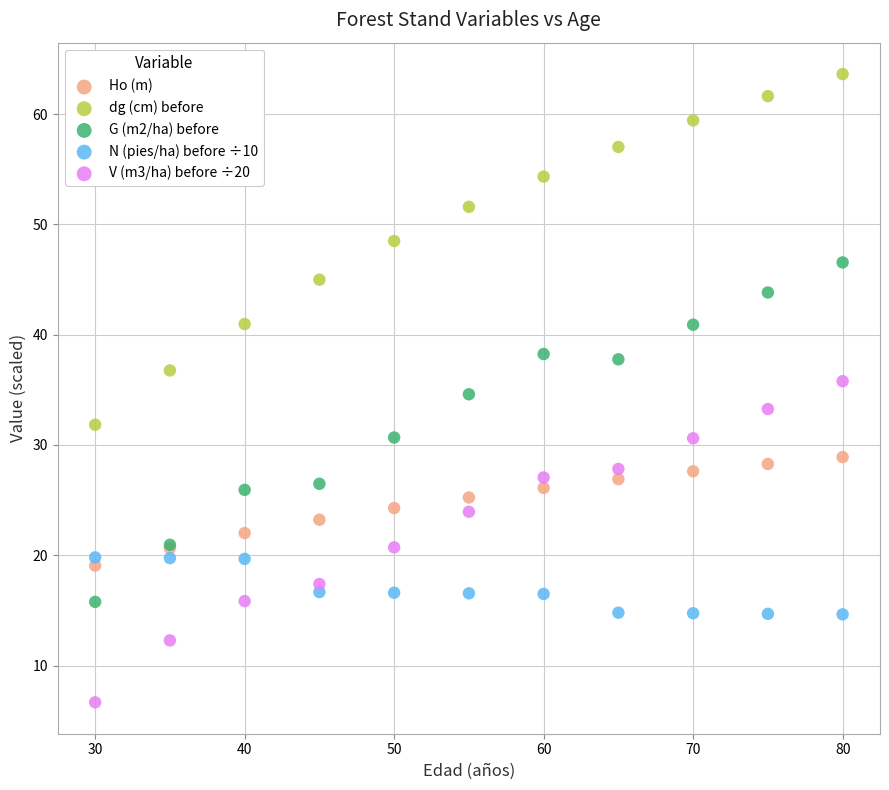

Which series reaches the minimum Y coordinate?

V (m3/ha) before ÷20